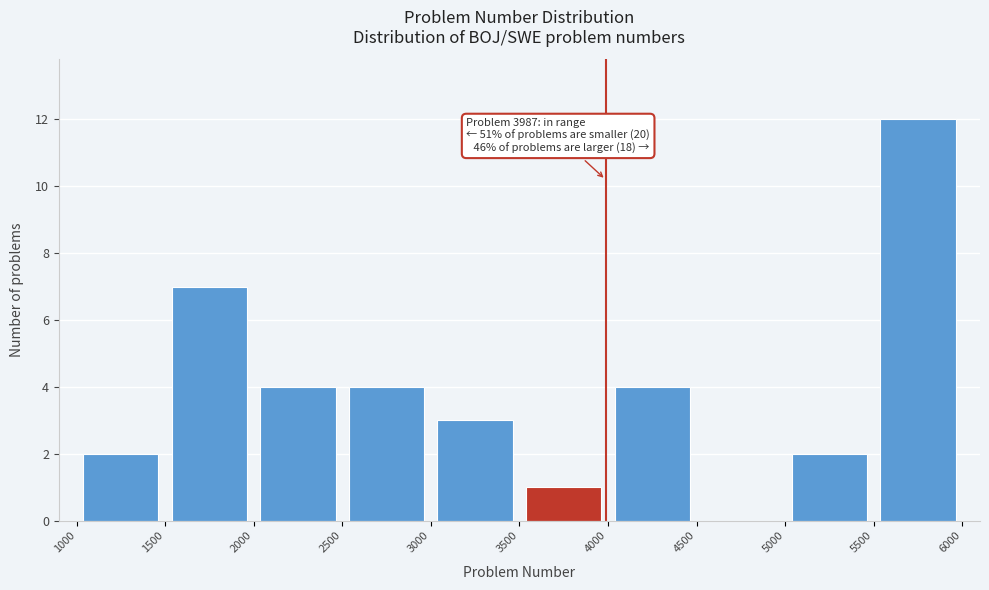

Which range on the x-axis has the tallest bar?

5500 to 6000